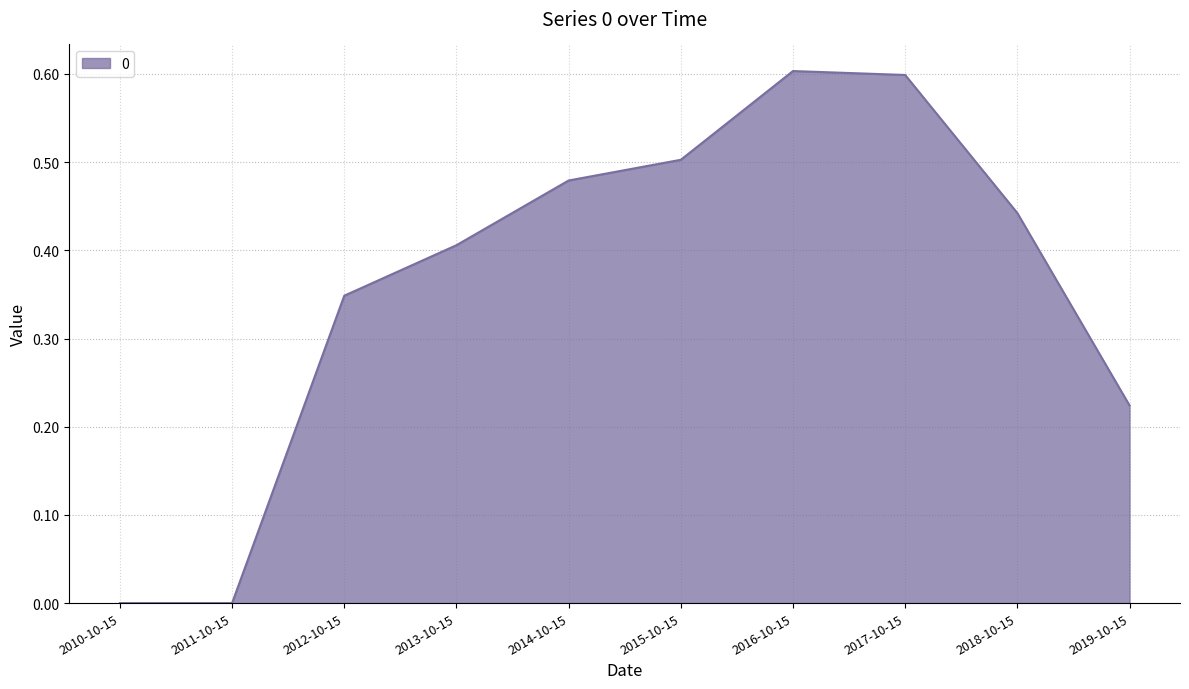

What position from the right is 2015-10-15?

5